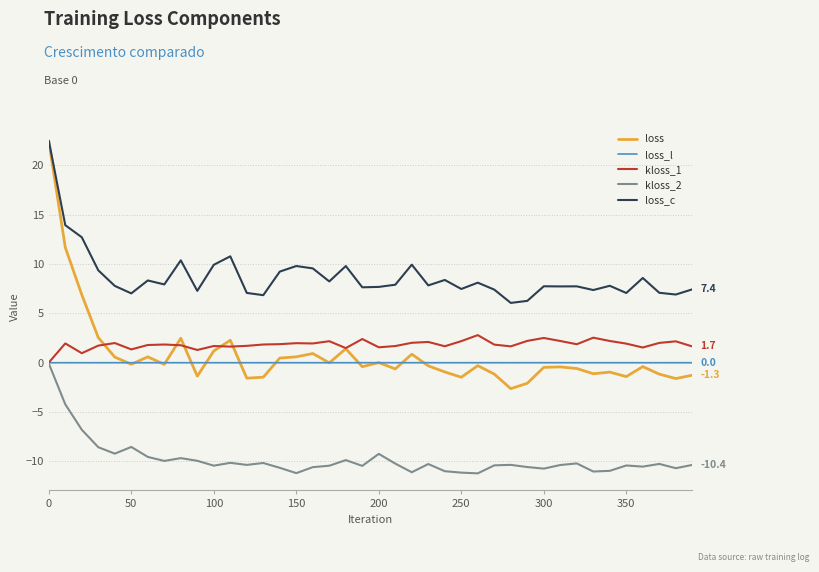

Which series has the largest range (max minus min)?

loss